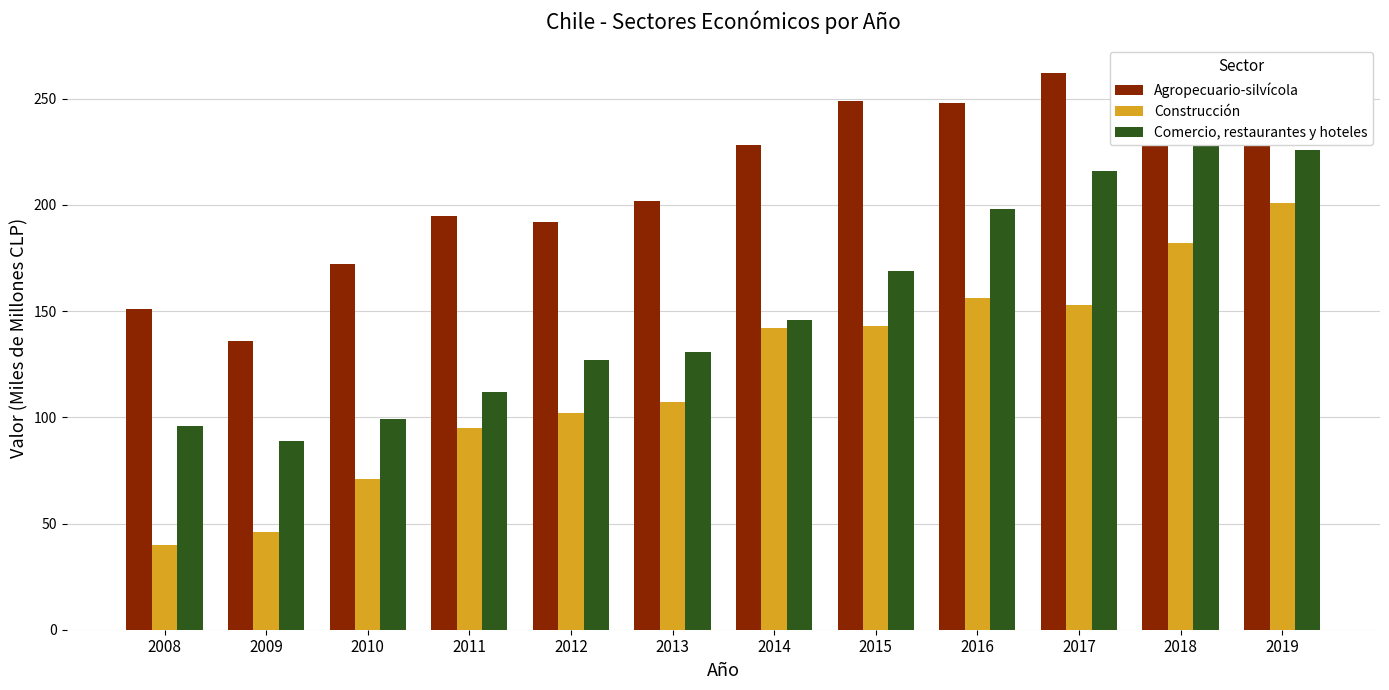

Reading left to right, list all the values displayed in this chart.

Agropecuario-silvícola: 2008=151	2009=136	2010=172	2011=195	2012=192	2013=202	2014=228	2015=249	2016=248	2017=262	2018=252	2019=240
Construcción: 2008=40	2009=46	2010=71	2011=95	2012=102	2013=107	2014=142	2015=143	2016=156	2017=153	2018=182	2019=201
Comercio, restaurantes y hoteles: 2008=96	2009=89	2010=99	2011=112	2012=127	2013=131	2014=146	2015=169	2016=198	2017=216	2018=233	2019=226